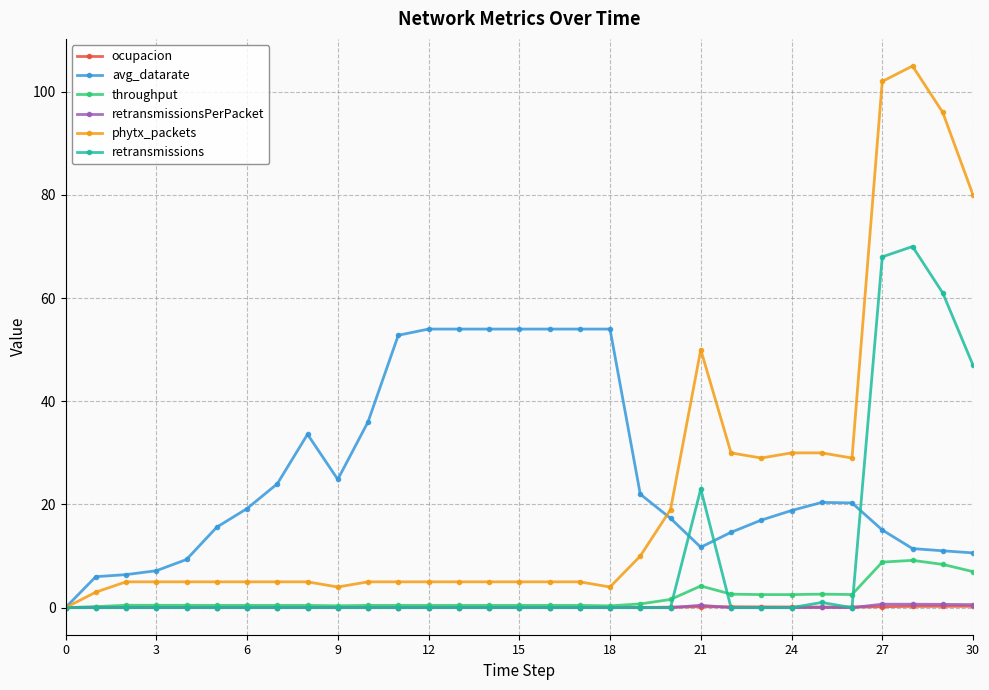

What is the difference between the maximum and minimum values in the ocupacion series?

0.3